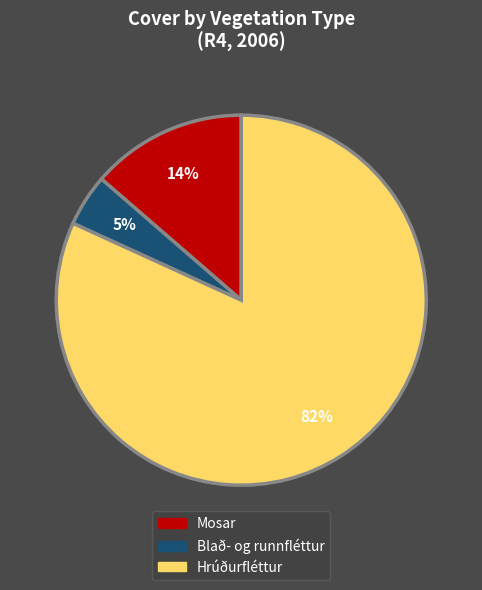

To the nearest percent, what is the average slice percentage?

33%